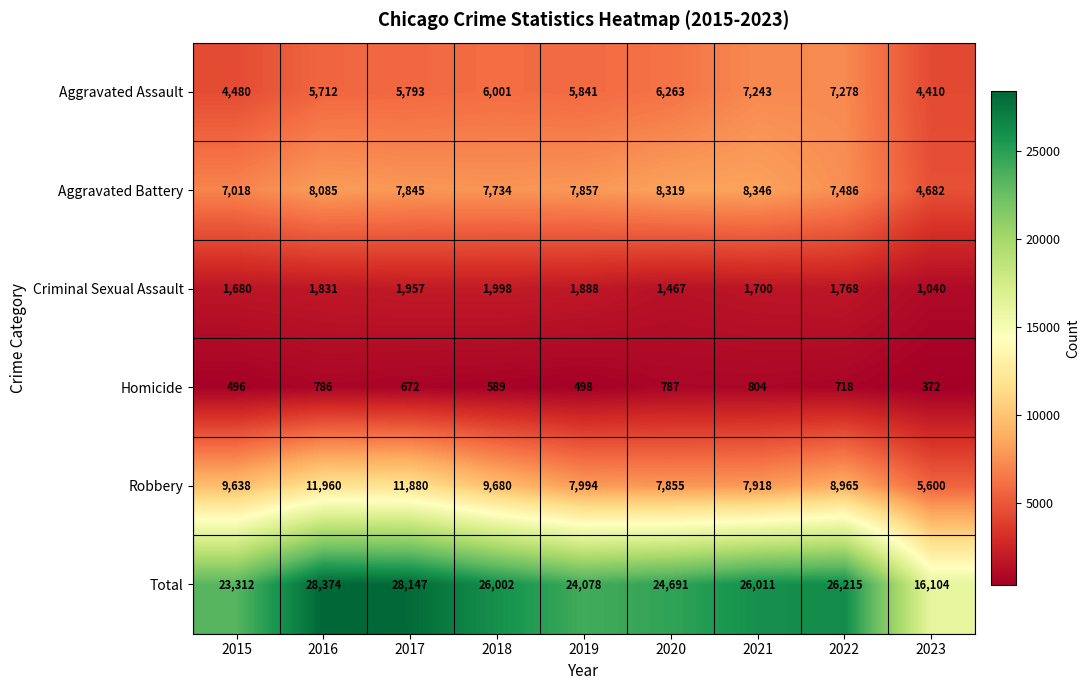

How many categories are shown in the chart?

9